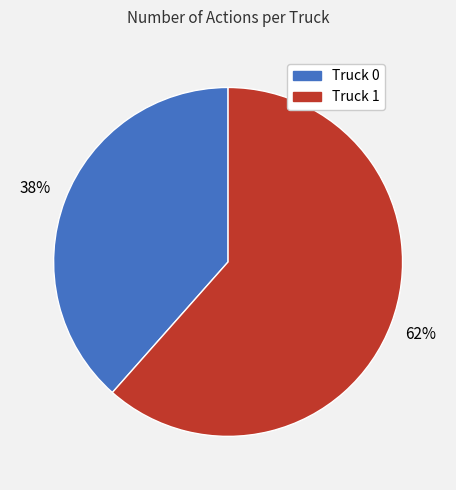

Is the sum of Truck 0 and Truck 1 greater than half?

Yes